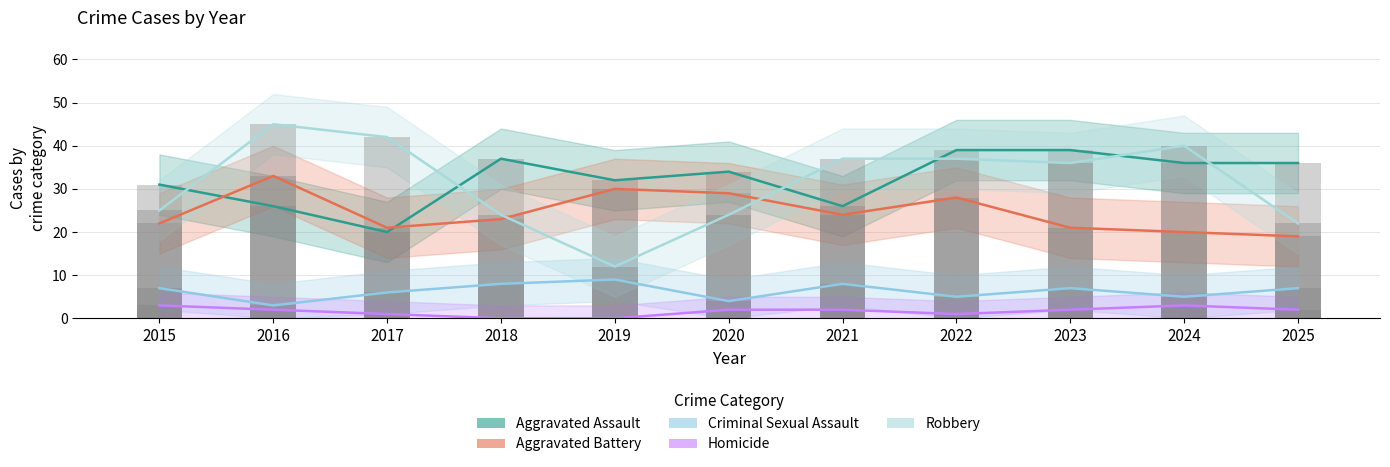

At which label does Aggravated Assault first exceed 34?

2018